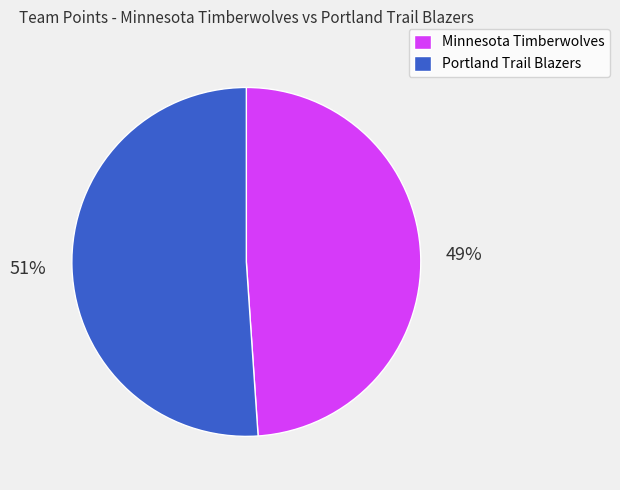

How many slices are in this pie chart?

2